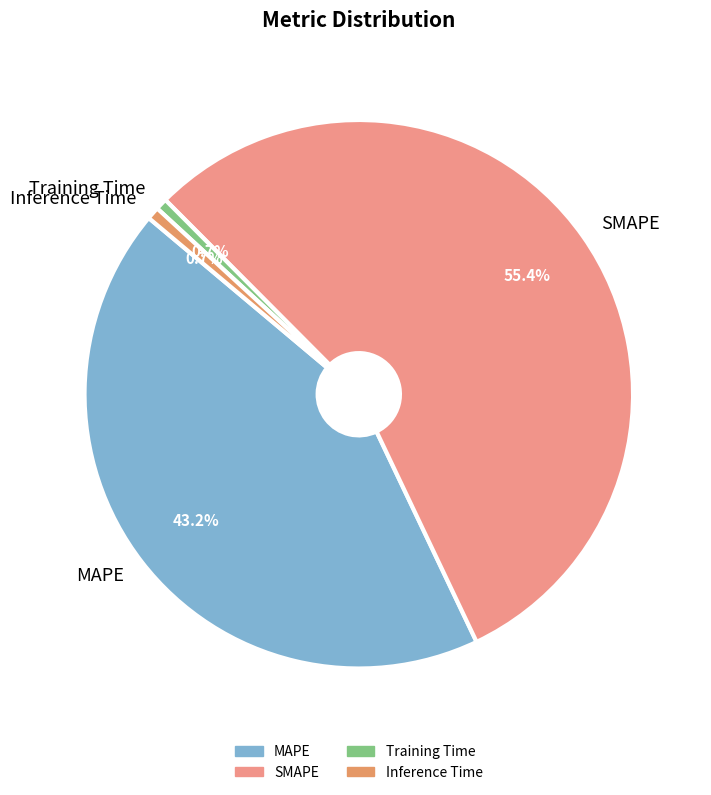

To the nearest percent, what percentage of the pie is Inference Time?

1%